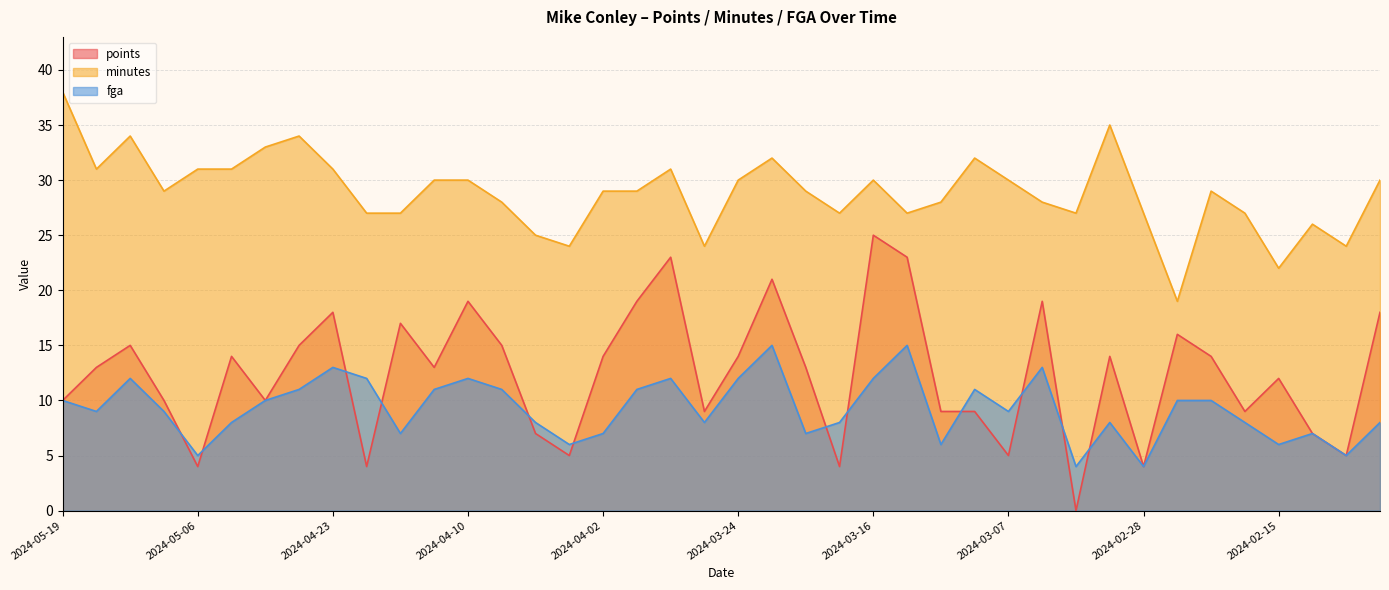

What is the approximate value of points at 2024-04-23?

18